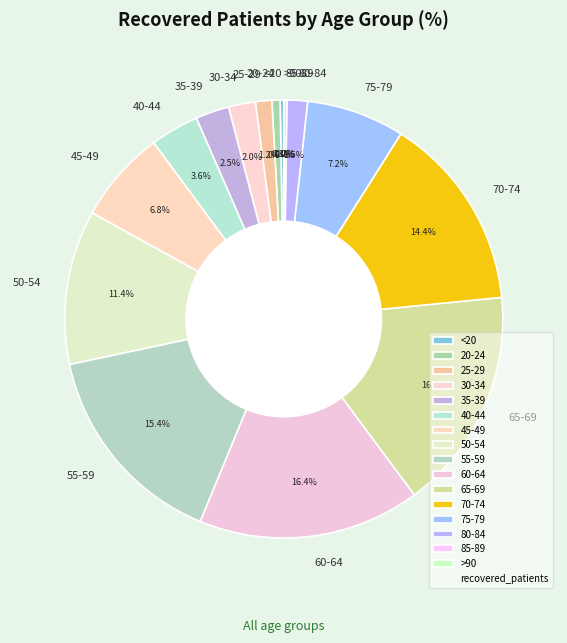

Is there any slice that represents more than half of the pie?

No